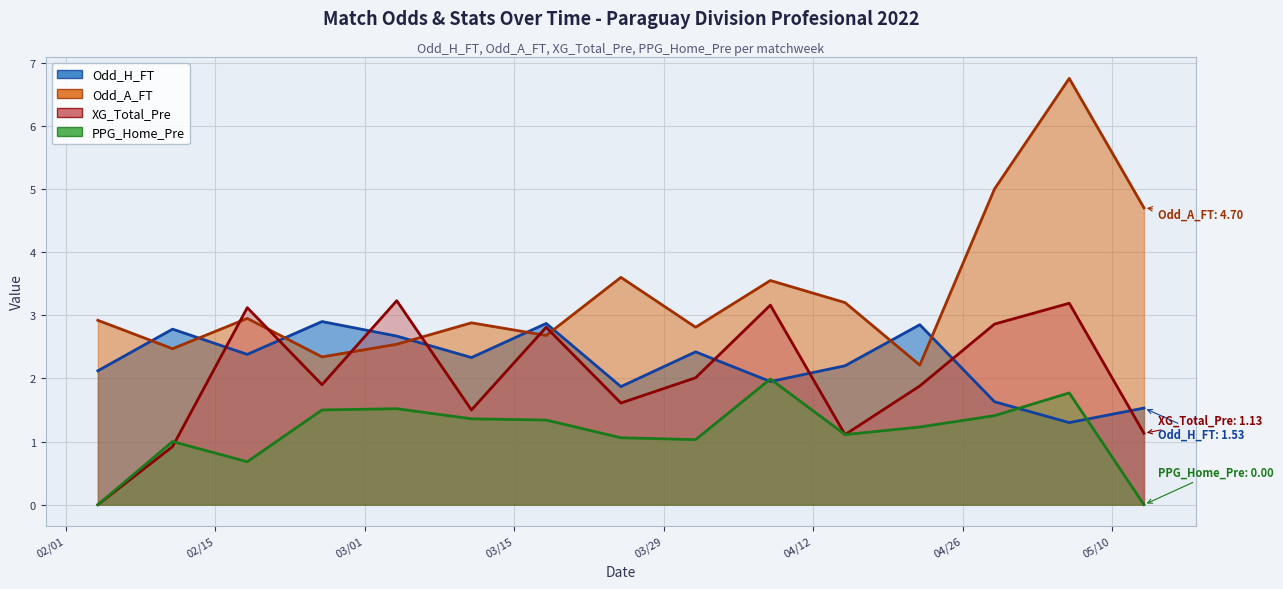

Which series has the largest total across all categories?

Odd_A_FT